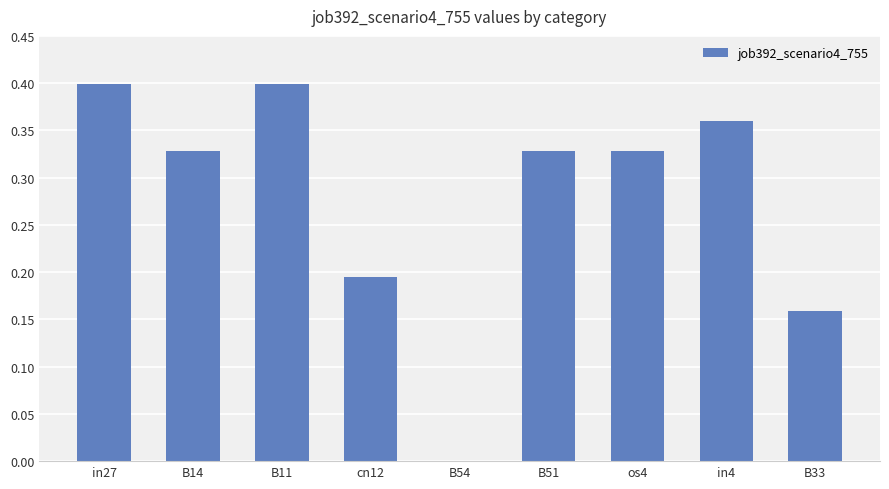

What is the sum of the values at B51 and in27?

0.7